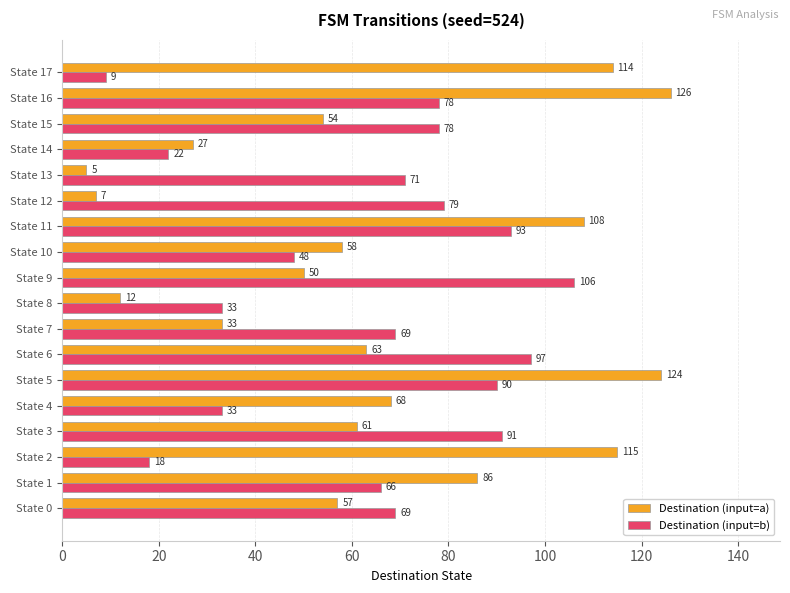

Which series has the largest total across all categories?

Destination (input=a)